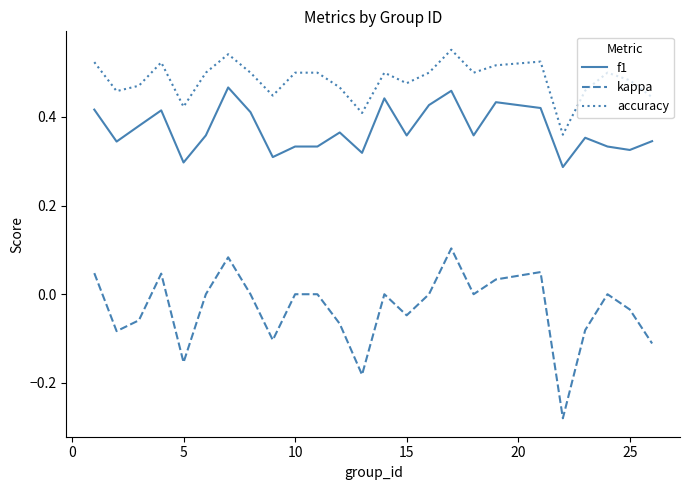

Which series has the largest total across all categories?

accuracy